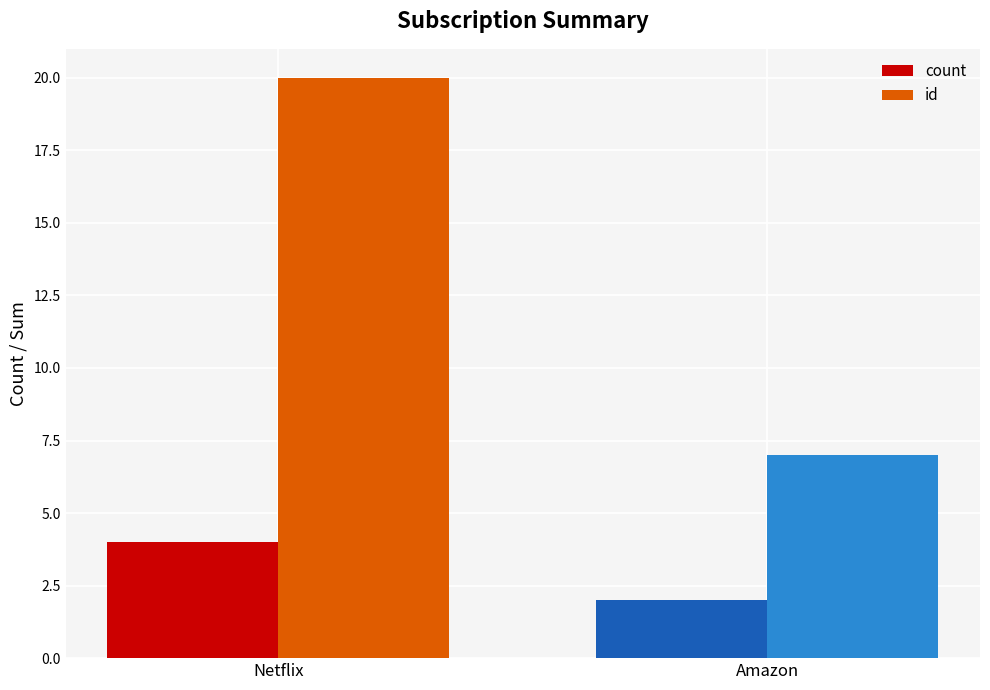

Which category has the lowest value in the id series?

Amazon